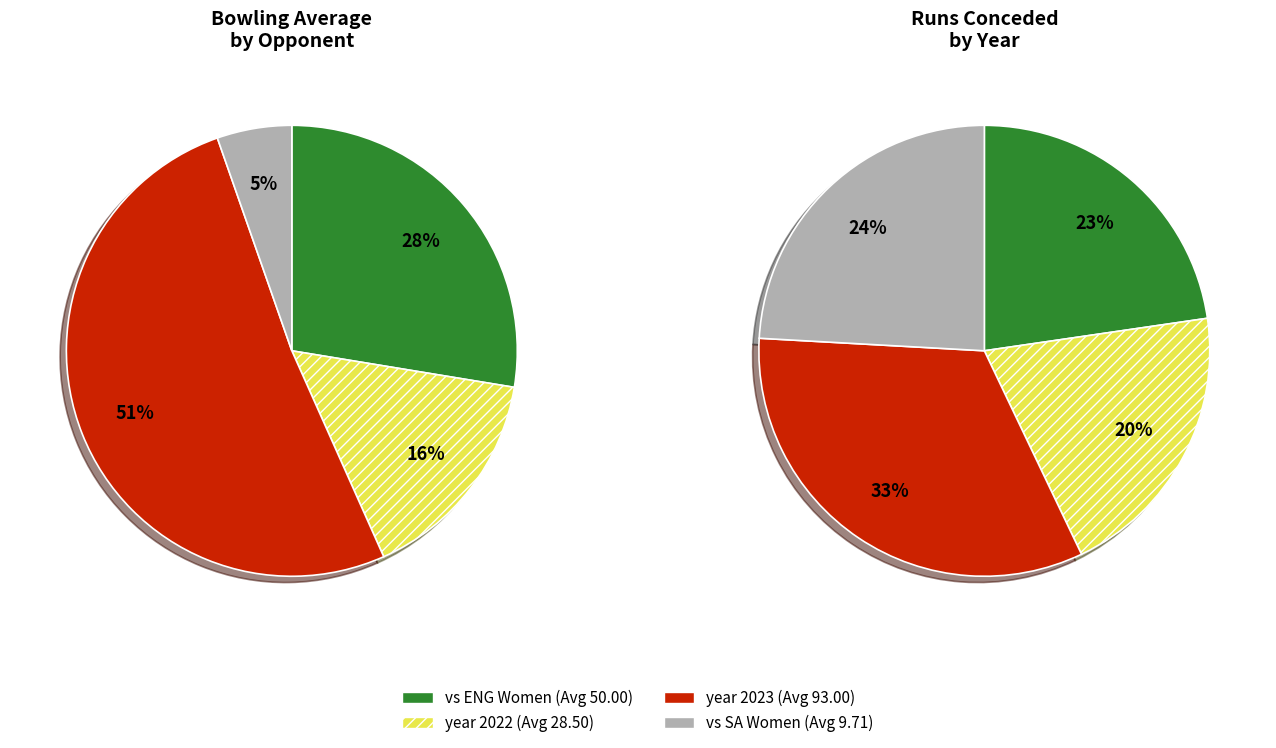

Count the number of slices in the pie.

4